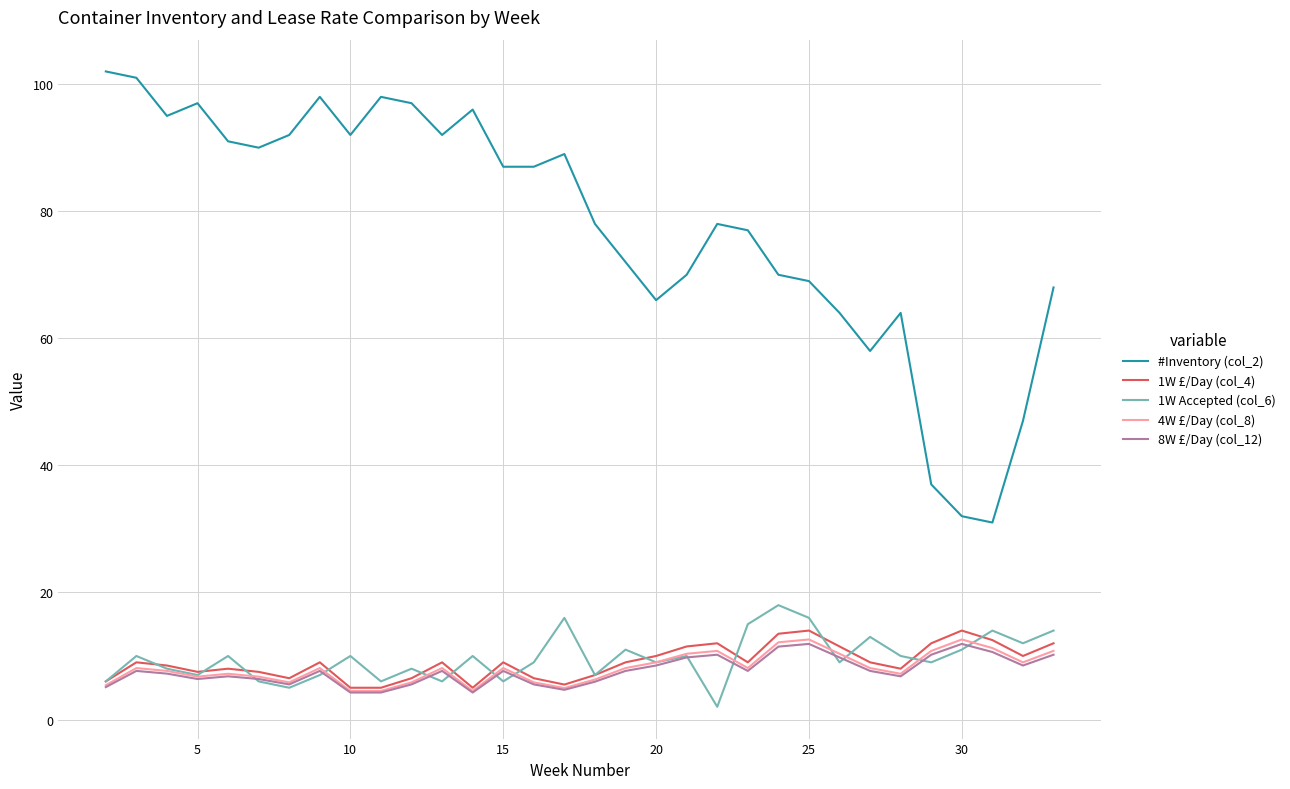

True or false: 1W £/Day (col_4) and #Inventory (col_2) intersect in this chart.

False